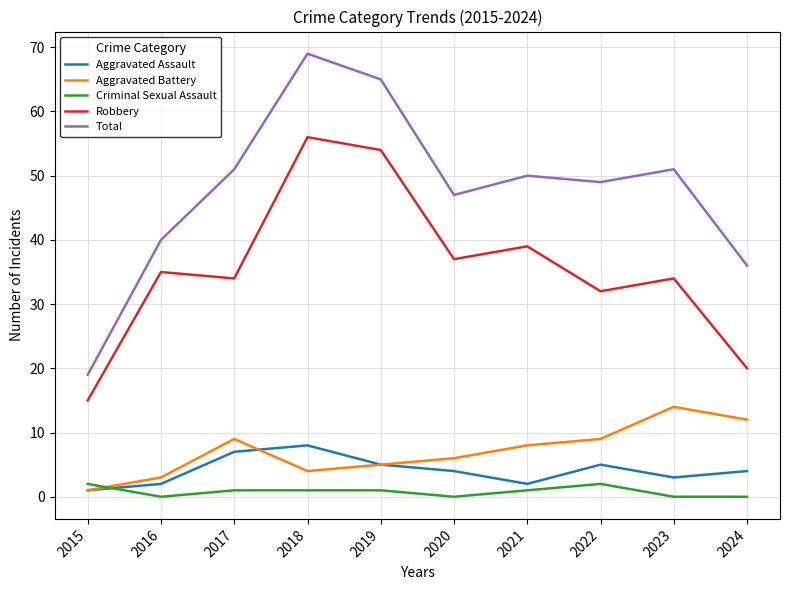

How many lines are shown in the chart?

5